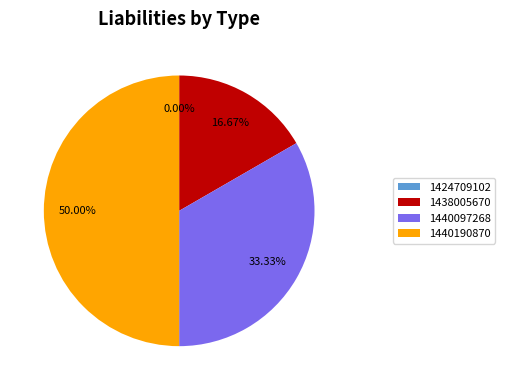

The 1440097268 slice represents 33% of the pie. True or false?

True